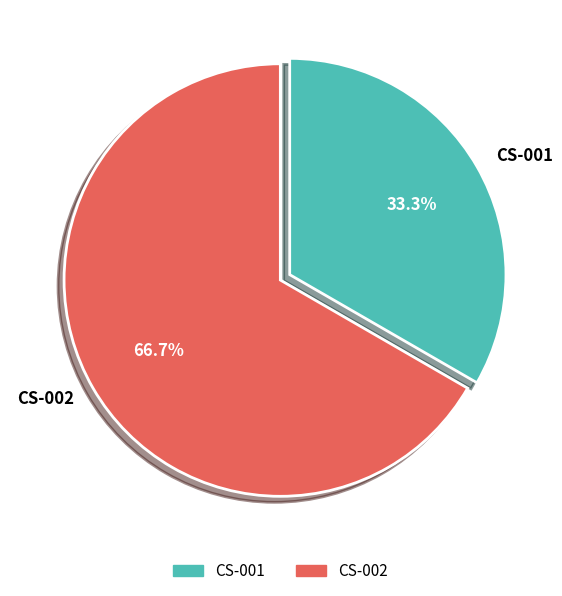

What is the smallest slice in the pie chart?

CS-001